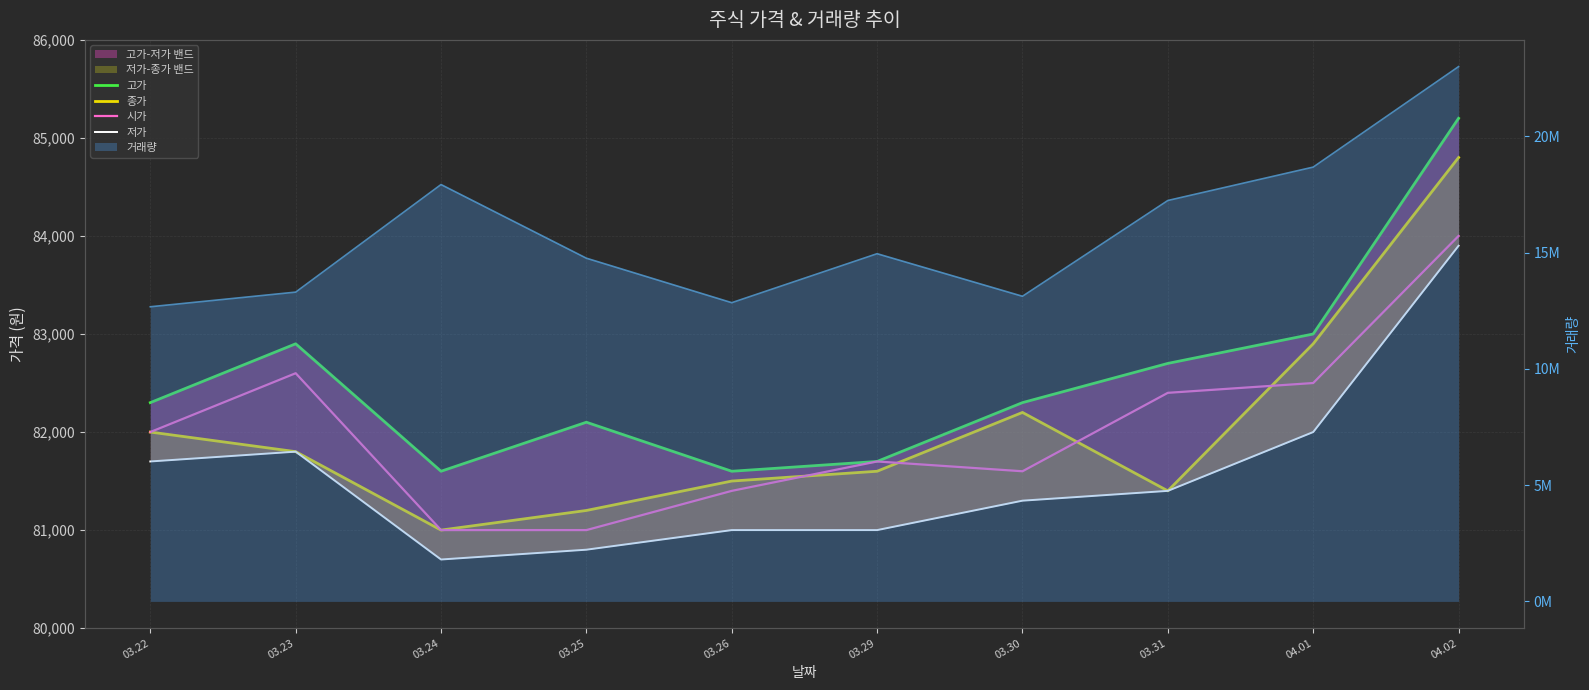

Reading right to left, extract all data points from this chart.

고가: 85200	83000	82700	82300	81700	81600	82100	81600	82900	82300
종가: 84800	82900	81400	82200	81600	81500	81200	81000	81800	82000
시가: 84000	82500	82400	81600	81700	81400	81000	81000	82600	82000
저가: 83900	82000	81400	81300	81000	81000	80800	80700	81800	81700